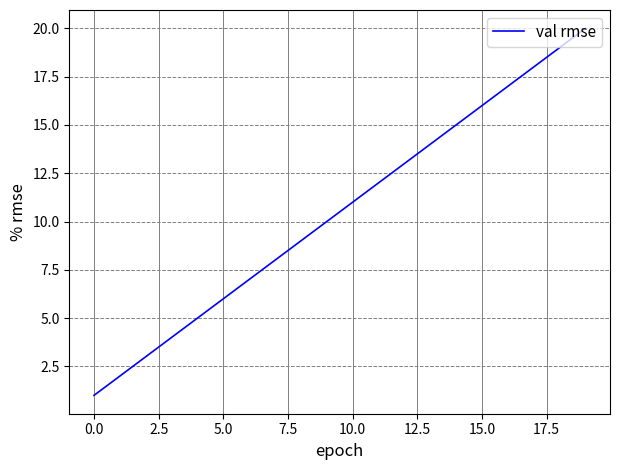

Is this an area chart (filled region under the line)?

No